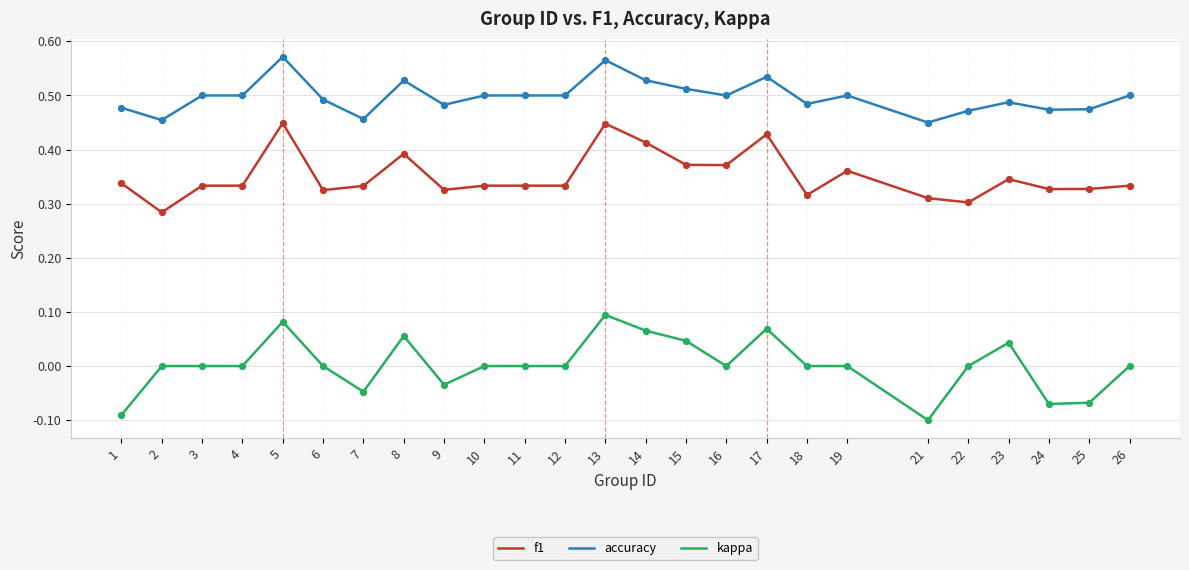

Which series has the widest spread of values?

kappa